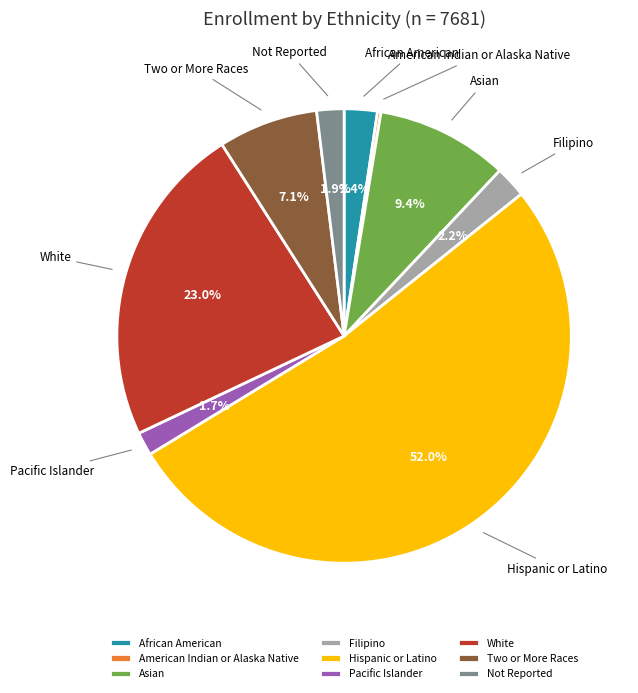

Is it true that Hispanic or Latino is 52% of the pie?

True